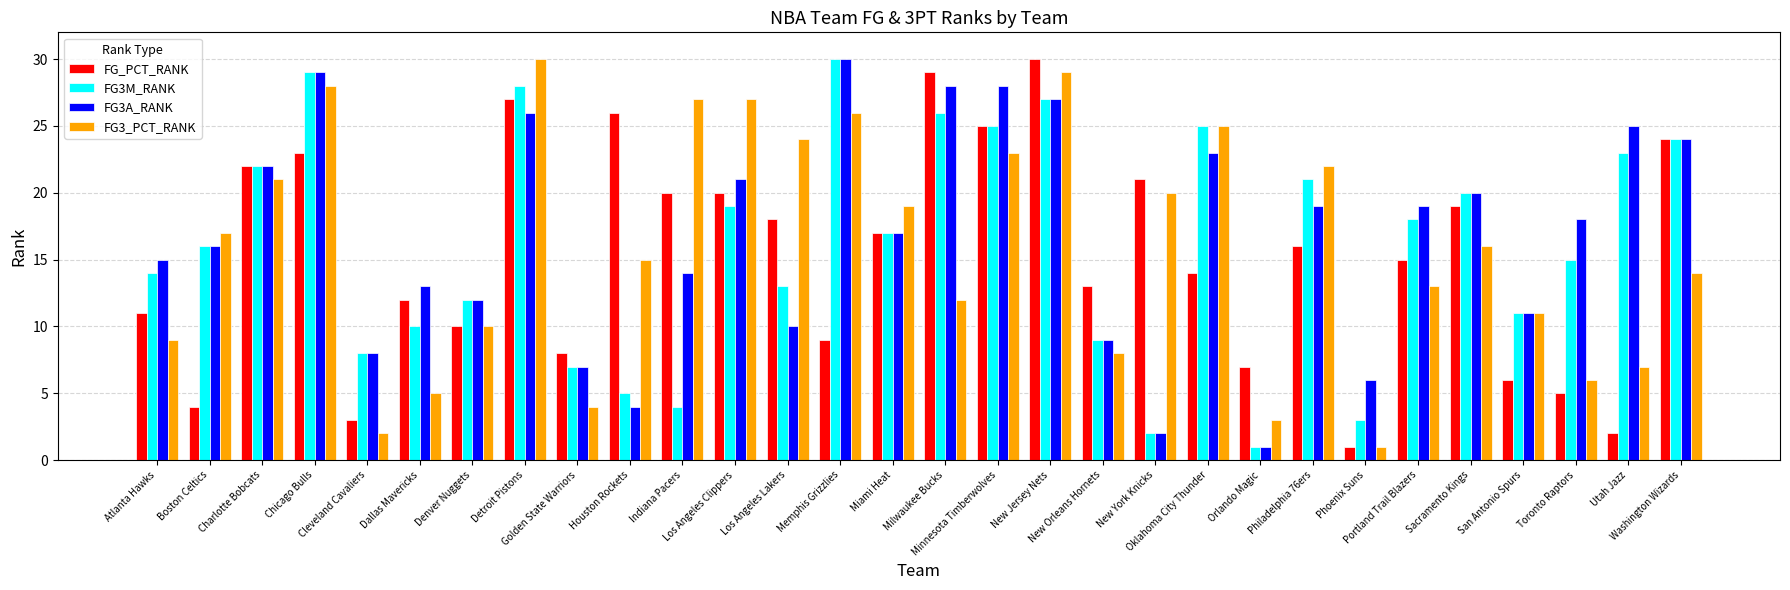

What is the difference between the maximum and minimum values in the FG3_PCT_RANK series?

29